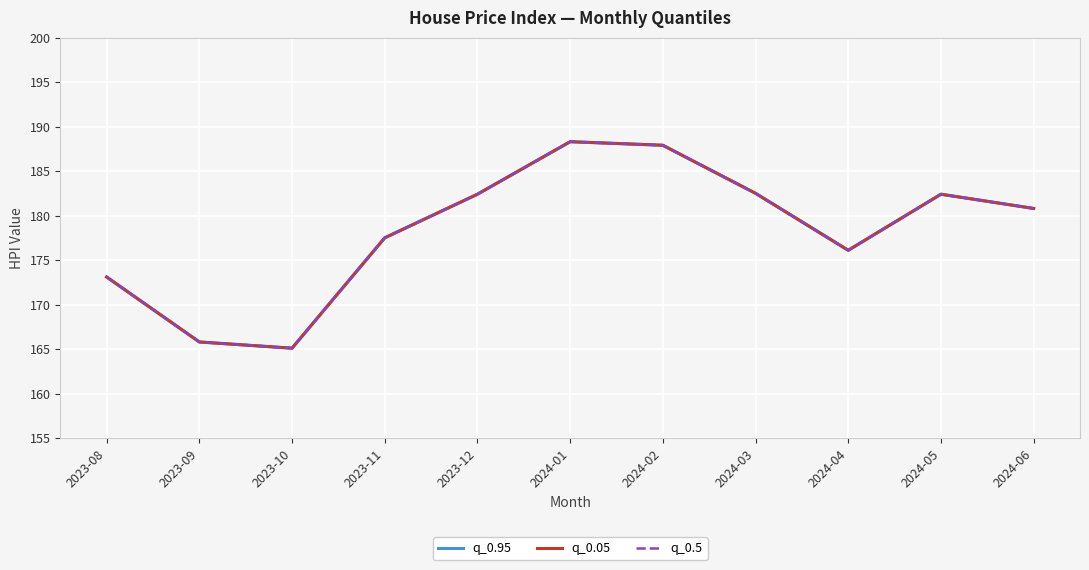

Between 2023-10 and 2023-12, which series saw the biggest shift?

q_0.95